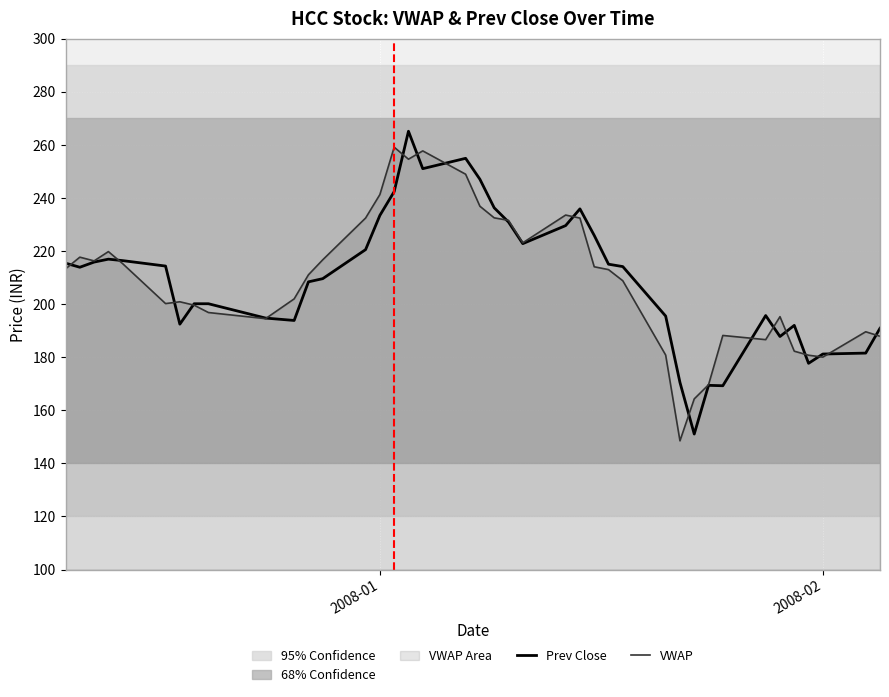

How many values in the Prev Close series exceed 214?

20